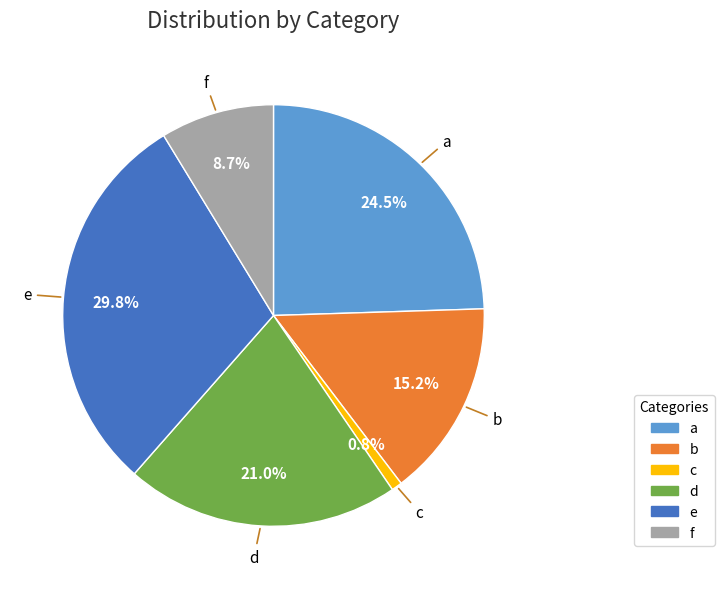

Does d represent more than half of the total?

No